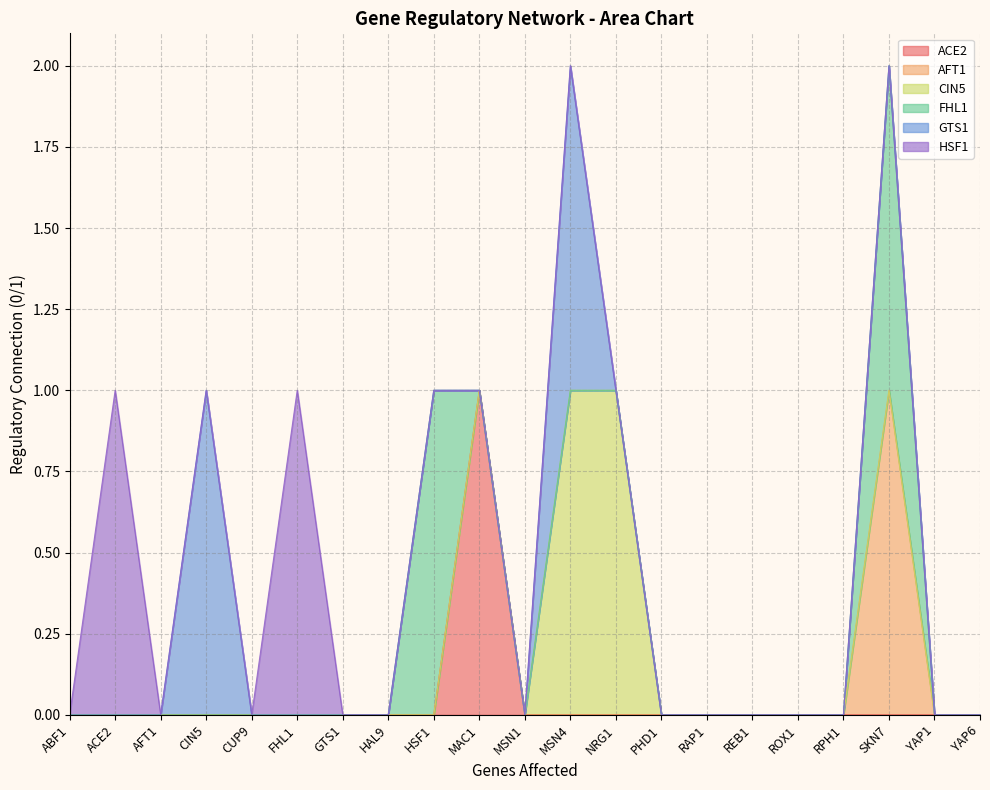

List the labels in order of FHL1 value, largest first.

HSF1, SKN7, ABF1, ACE2, AFT1, CIN5, CUP9, FHL1, GTS1, HAL9, MAC1, MSN1, MSN4, NRG1, PHD1, RAP1, REB1, ROX1, RPH1, YAP1, YAP6